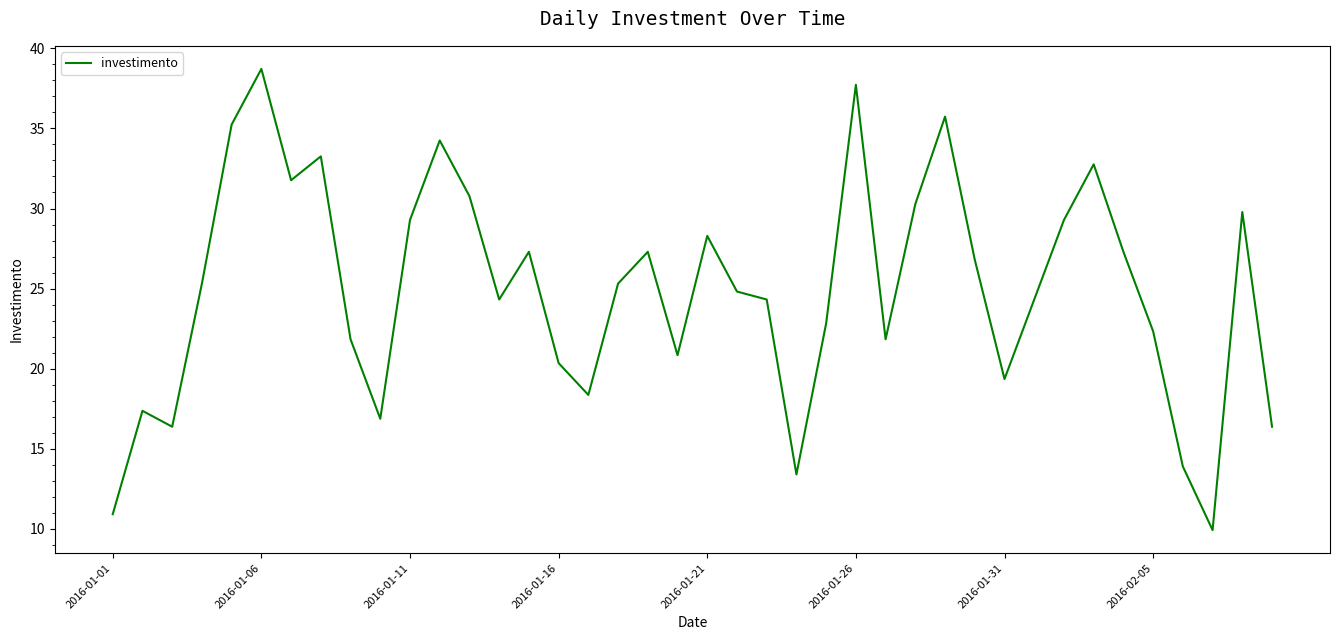

What is the minimum value shown in the chart?

9.9